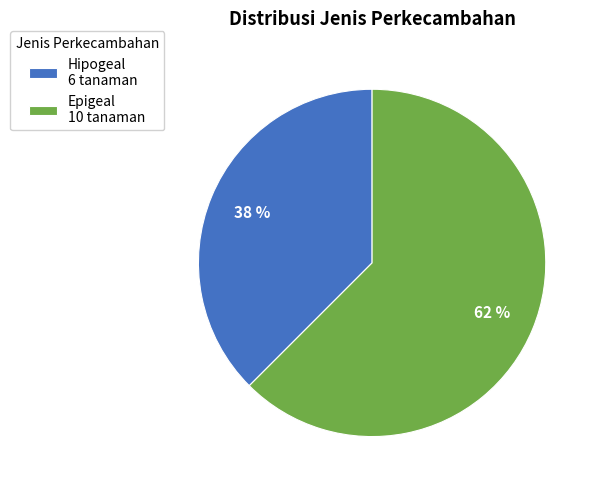

Which has a higher value, Hipogeal 6 tanaman or Epigeal 10 tanaman?

Epigeal 10 tanaman